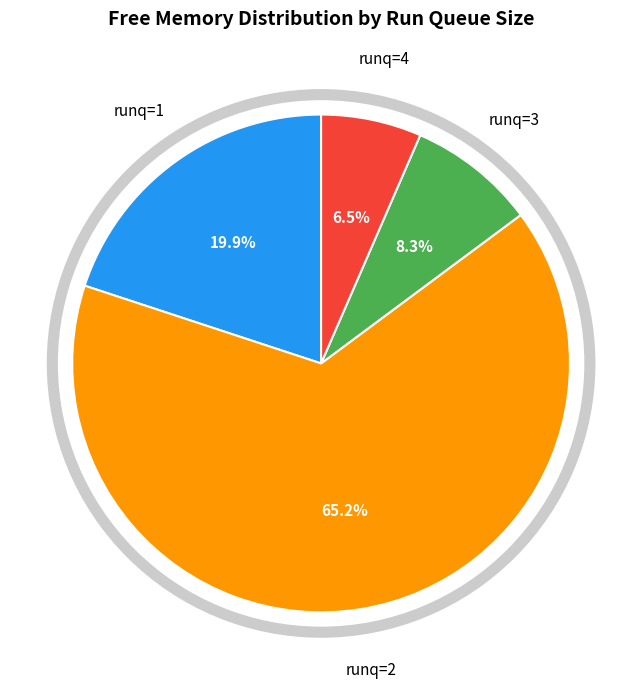

Is there any slice that represents more than half of the pie?

Yes